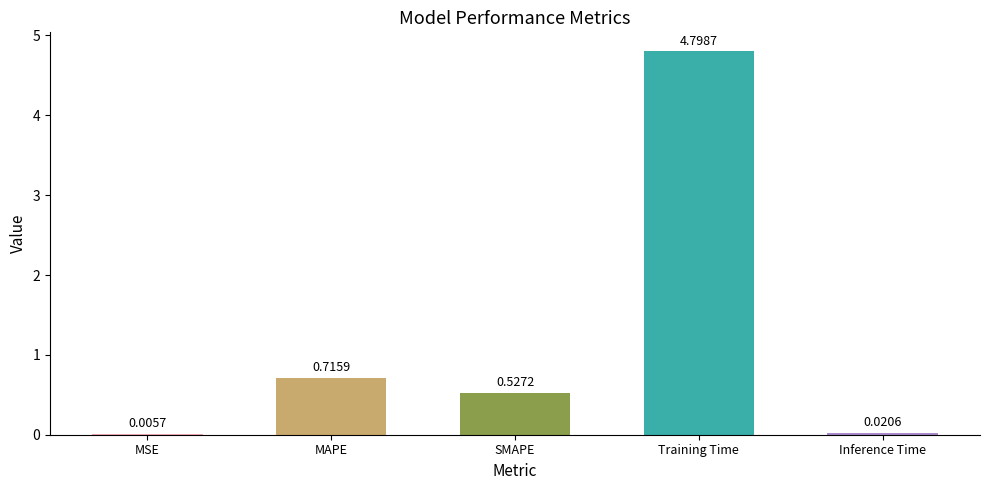

What is the greatest value displayed?

4.8